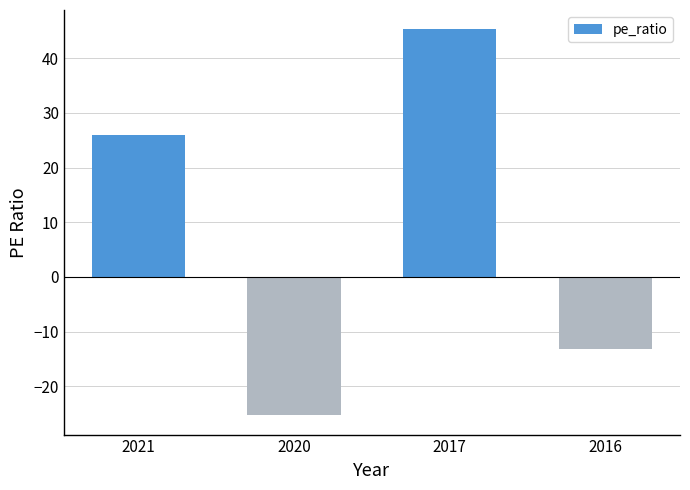

How many bars are there in total?

4